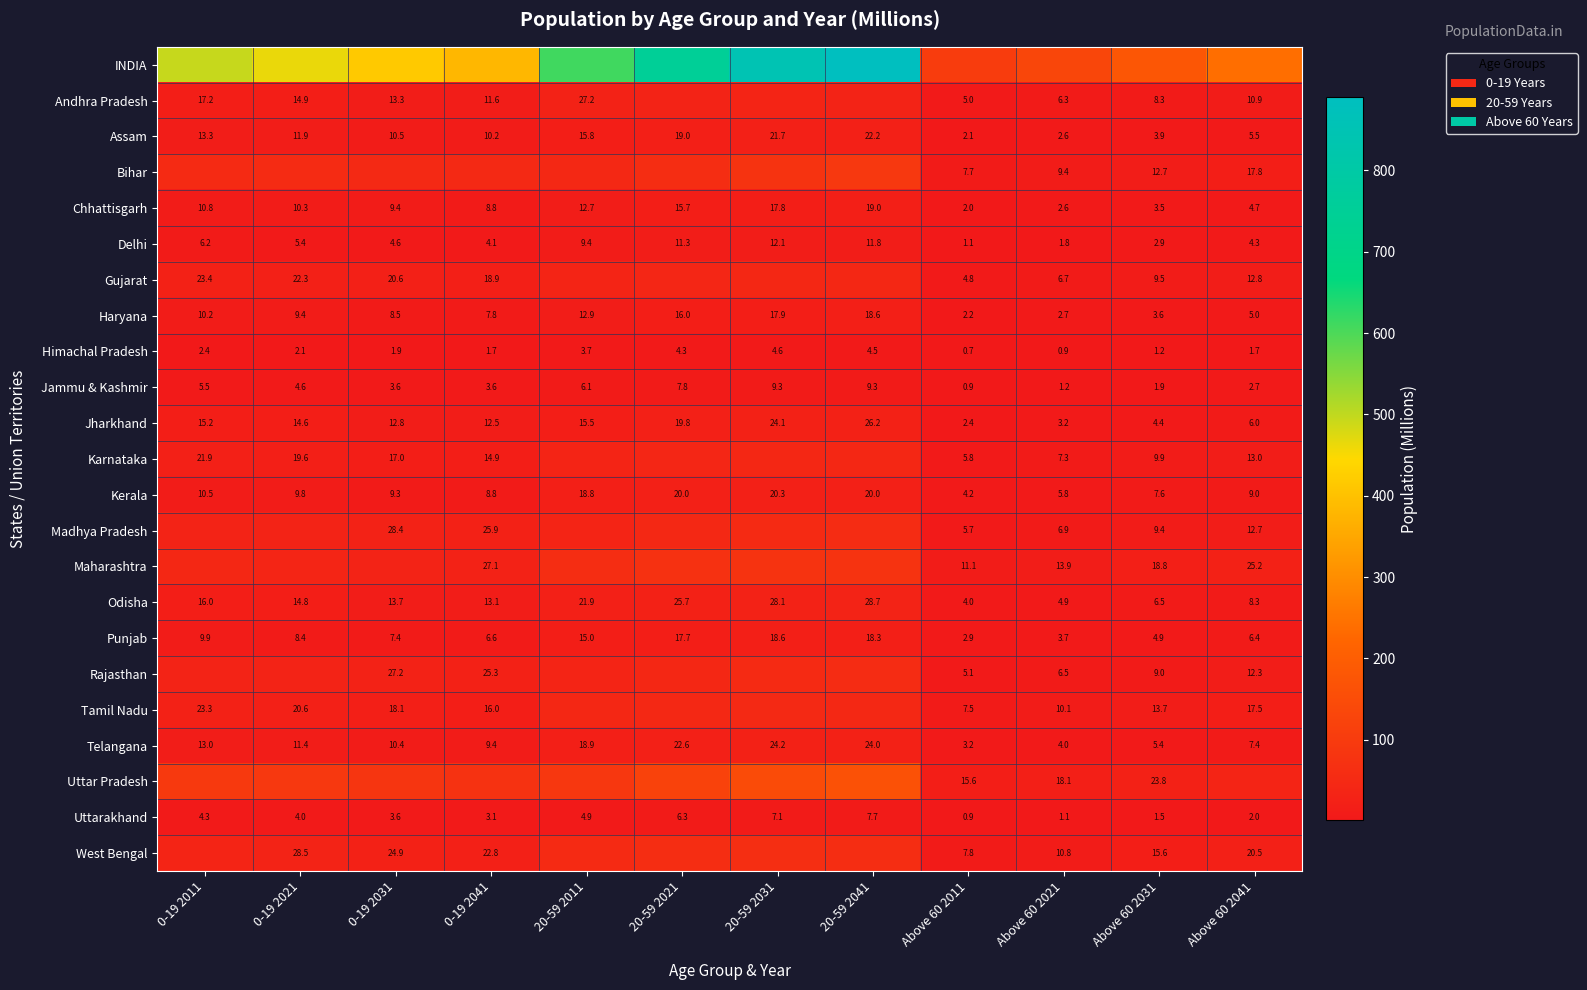

How many data points in Odisha are less than 14?

6